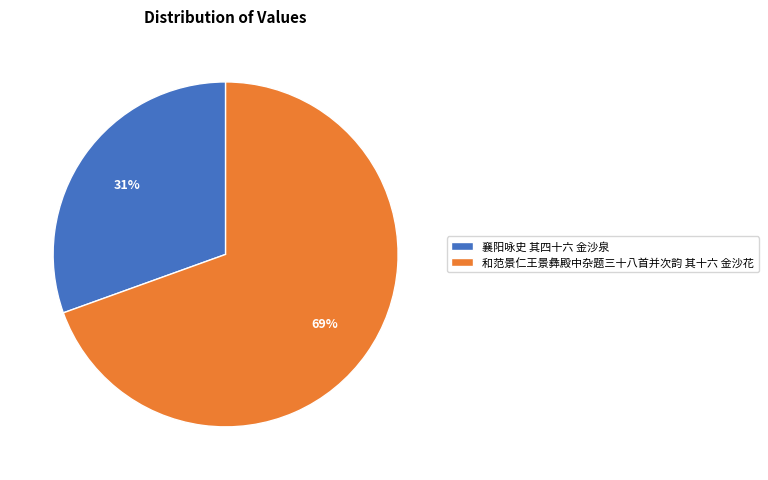

Count the number of slices in the pie.

2